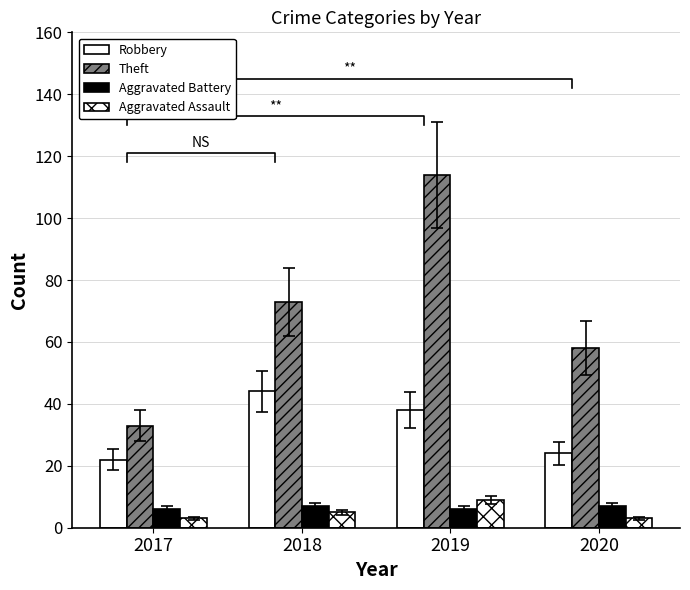

Rank the categories by Aggravated Assault value from highest to lowest.

2019, 2018, 2017, 2020